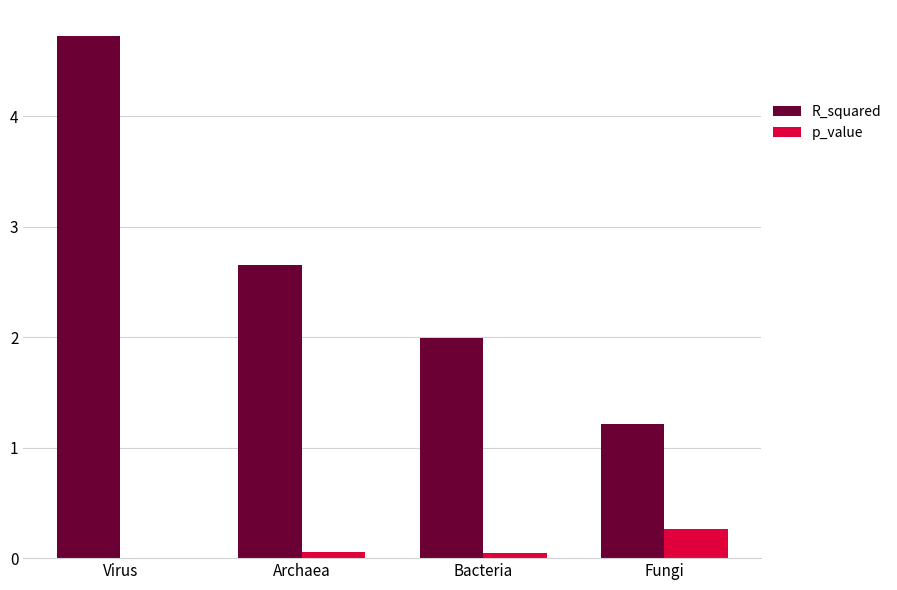

Which category has the highest value in the R_squared series?

Virus